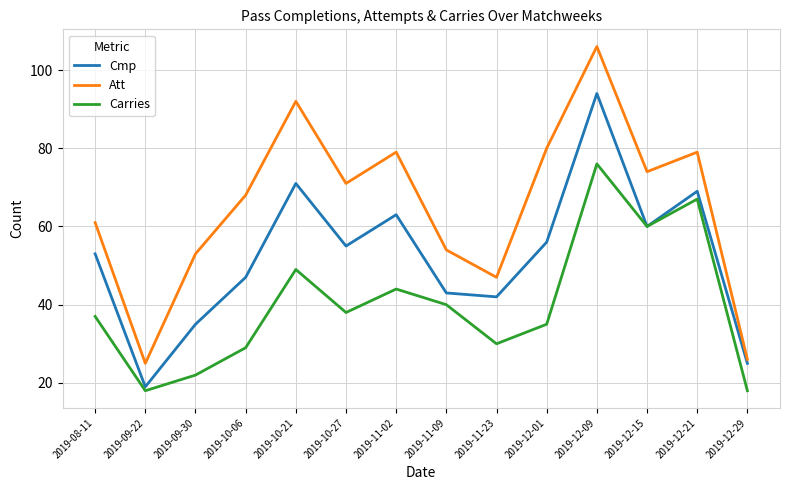

Which series has the widest spread of values?

Att